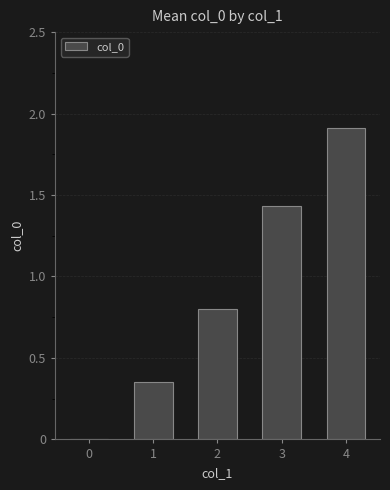

What is the change in value from 2 to 3?

+0.6